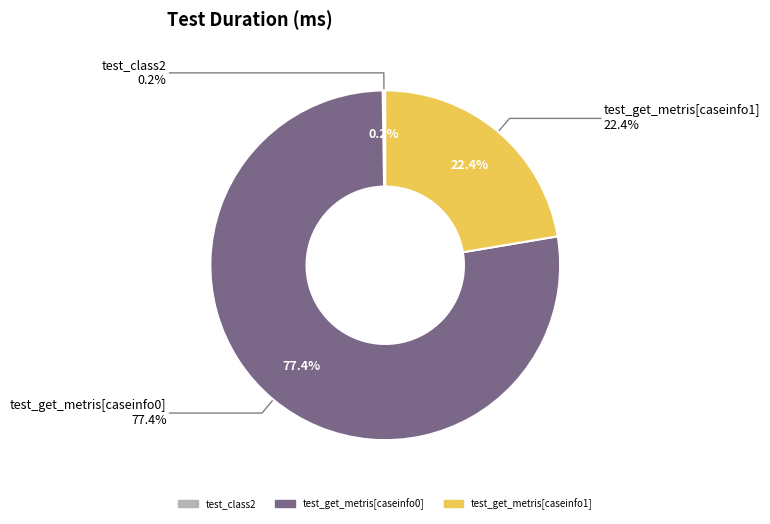

Is there any slice that represents more than half of the pie?

Yes